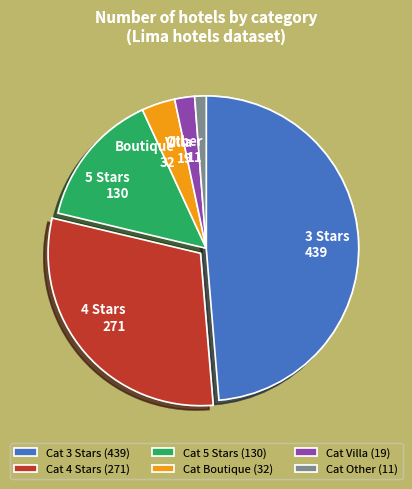

Is there a majority slice in this chart?

No